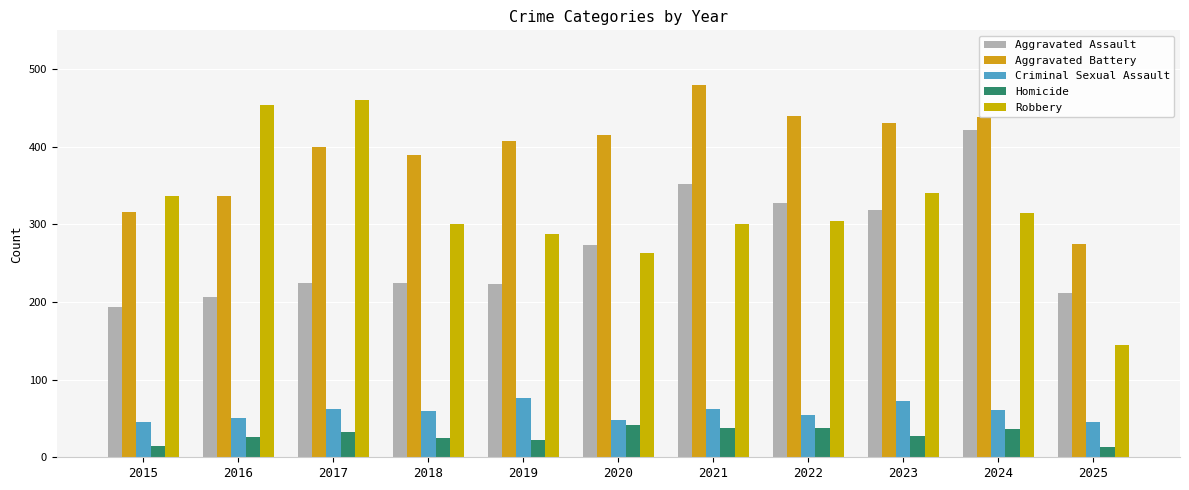

Which series has the largest total across all categories?

Aggravated Battery